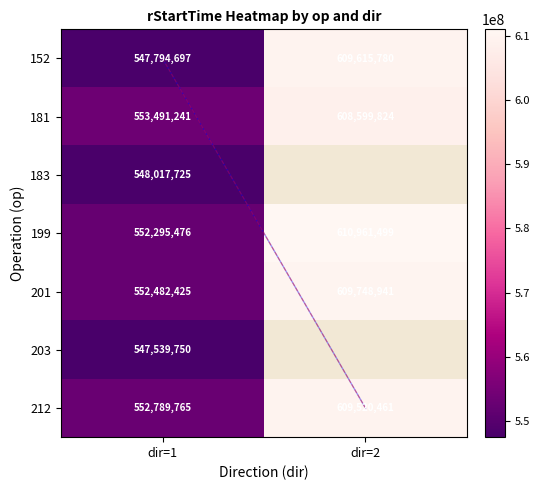

Rank the series at 2 from highest to lowest value.

199, 201, 152, 212, 181, 183, 203